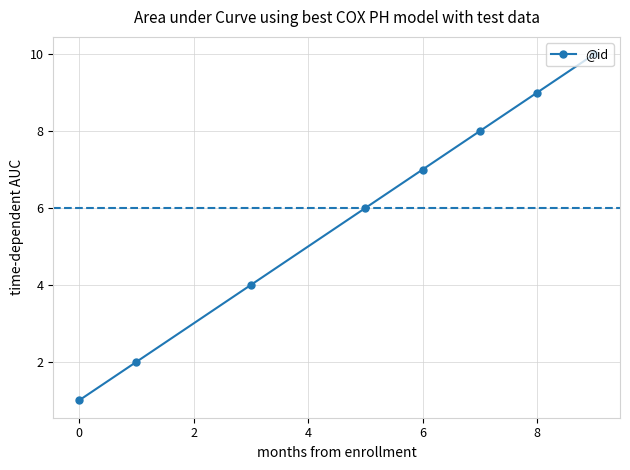

What is the sum of all values?

47